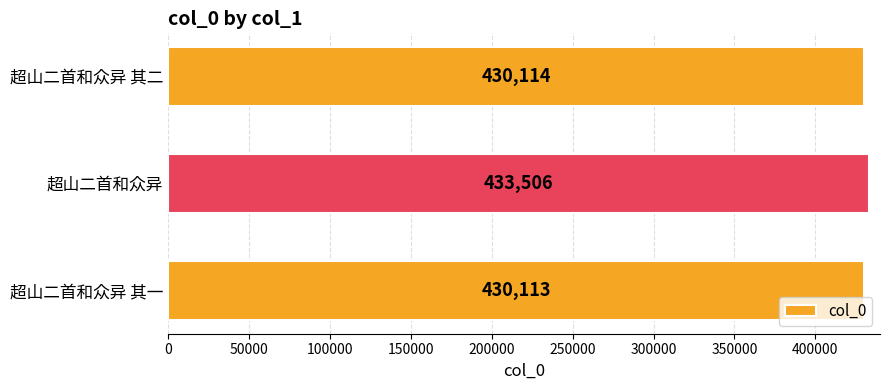

Reading bottom to top, extract all data points from this chart.

超山二首和众异 其一=430113	超山二首和众异=433506	超山二首和众异 其二=430114